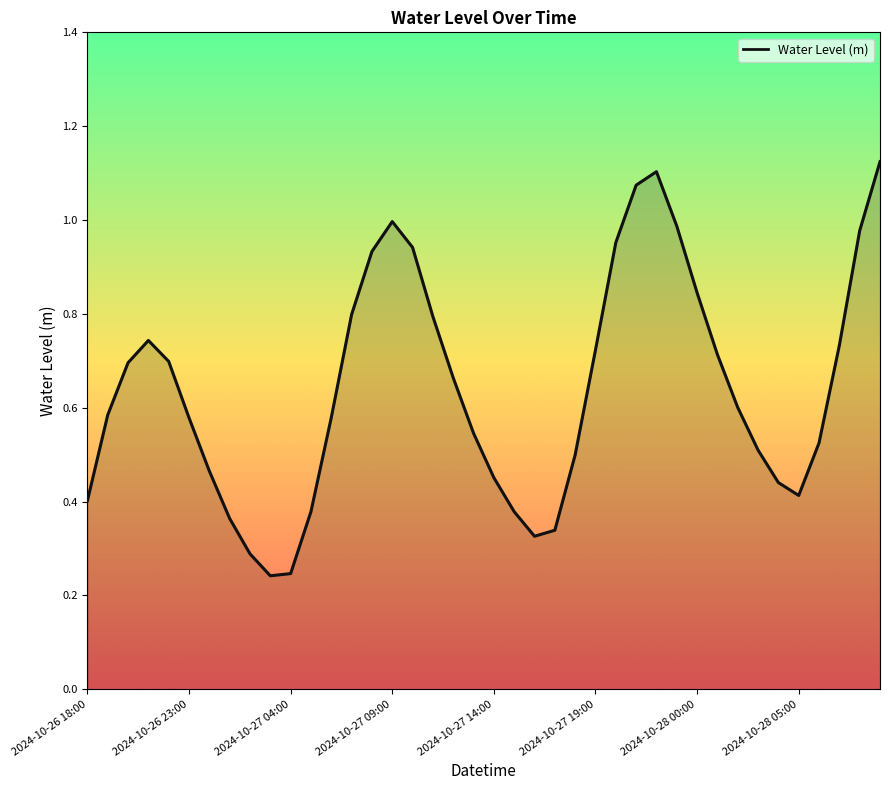

Does the chart have visible grid lines?

No